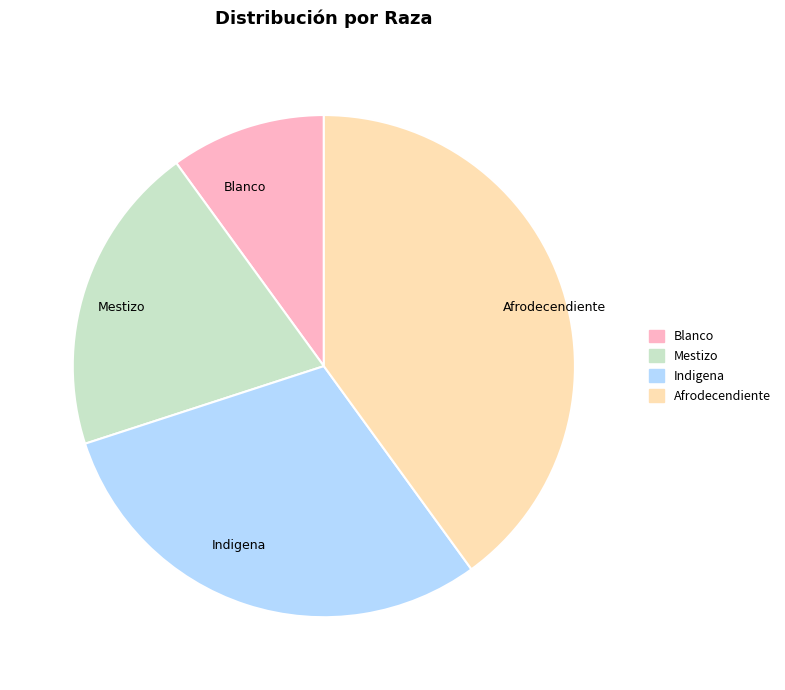

The Afrodecendiente slice represents 28% of the pie. True or false?

False